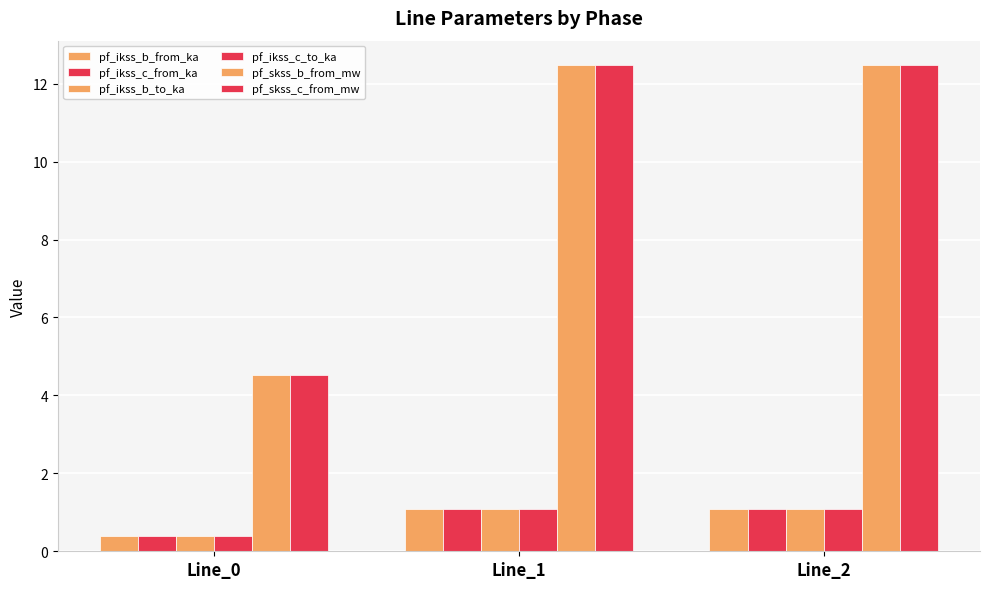

True or false: pf_ikss_b_to_ka has a value of 1.6 at Line_2.

False